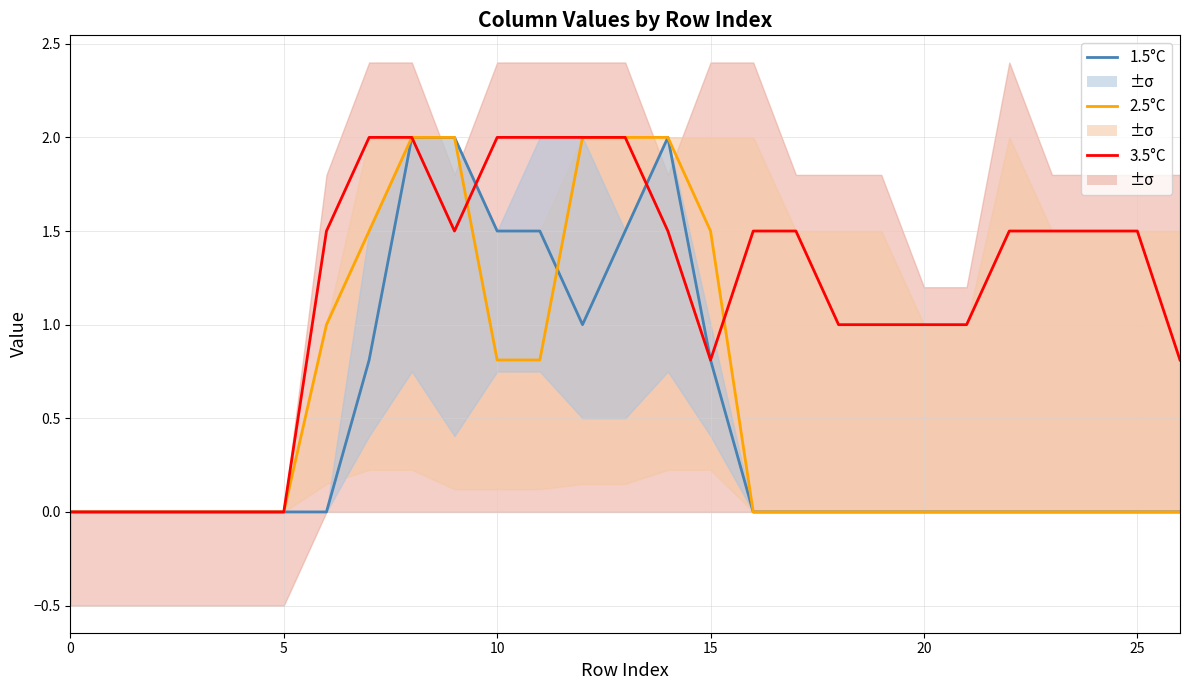

Is this an area chart (filled region under the line)?

No